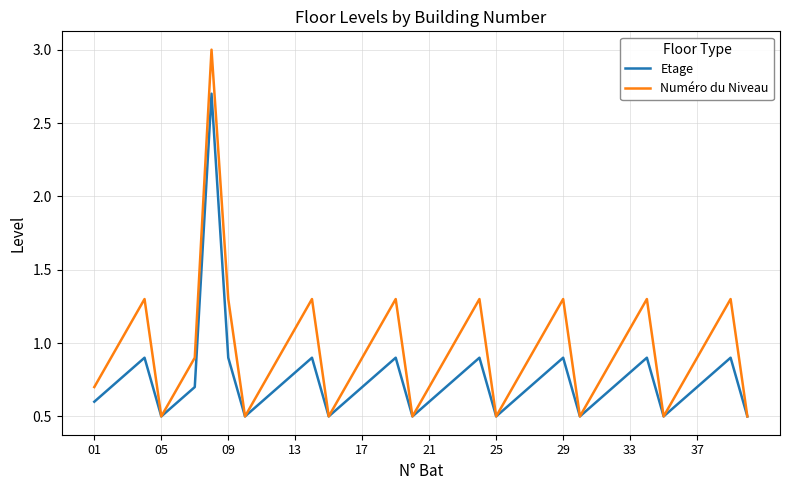

Which series has the largest range (max minus min)?

Numéro du Niveau